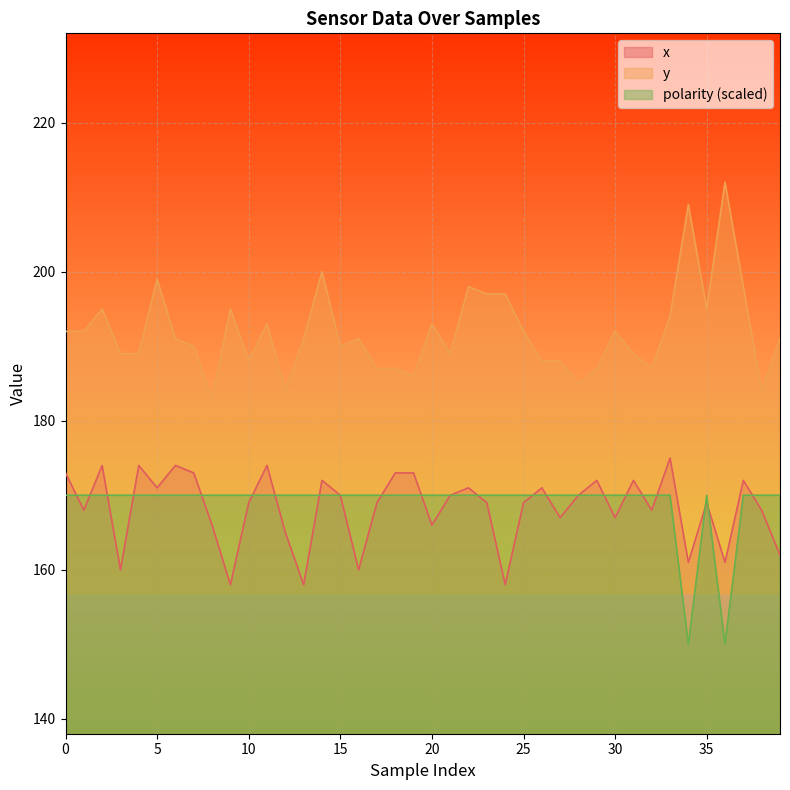

How many distinct data groups are displayed?

3